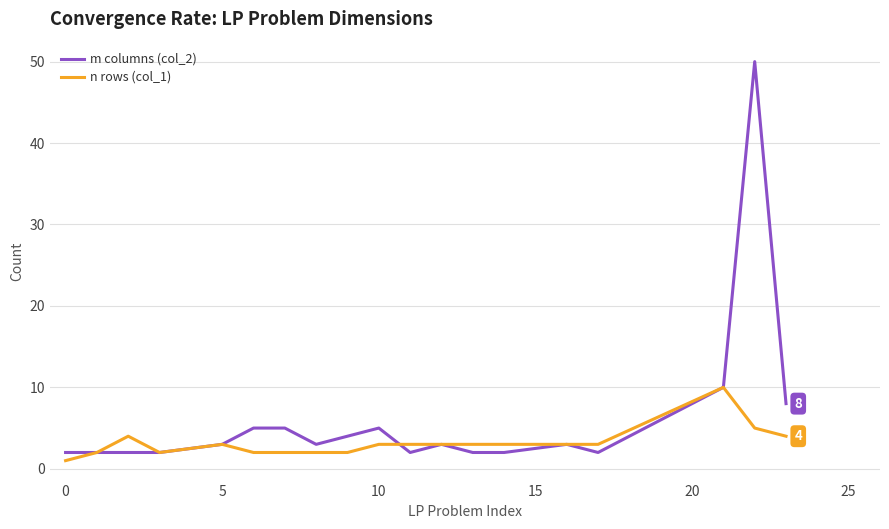

What is the sum of all m columns (col_2) values?

115